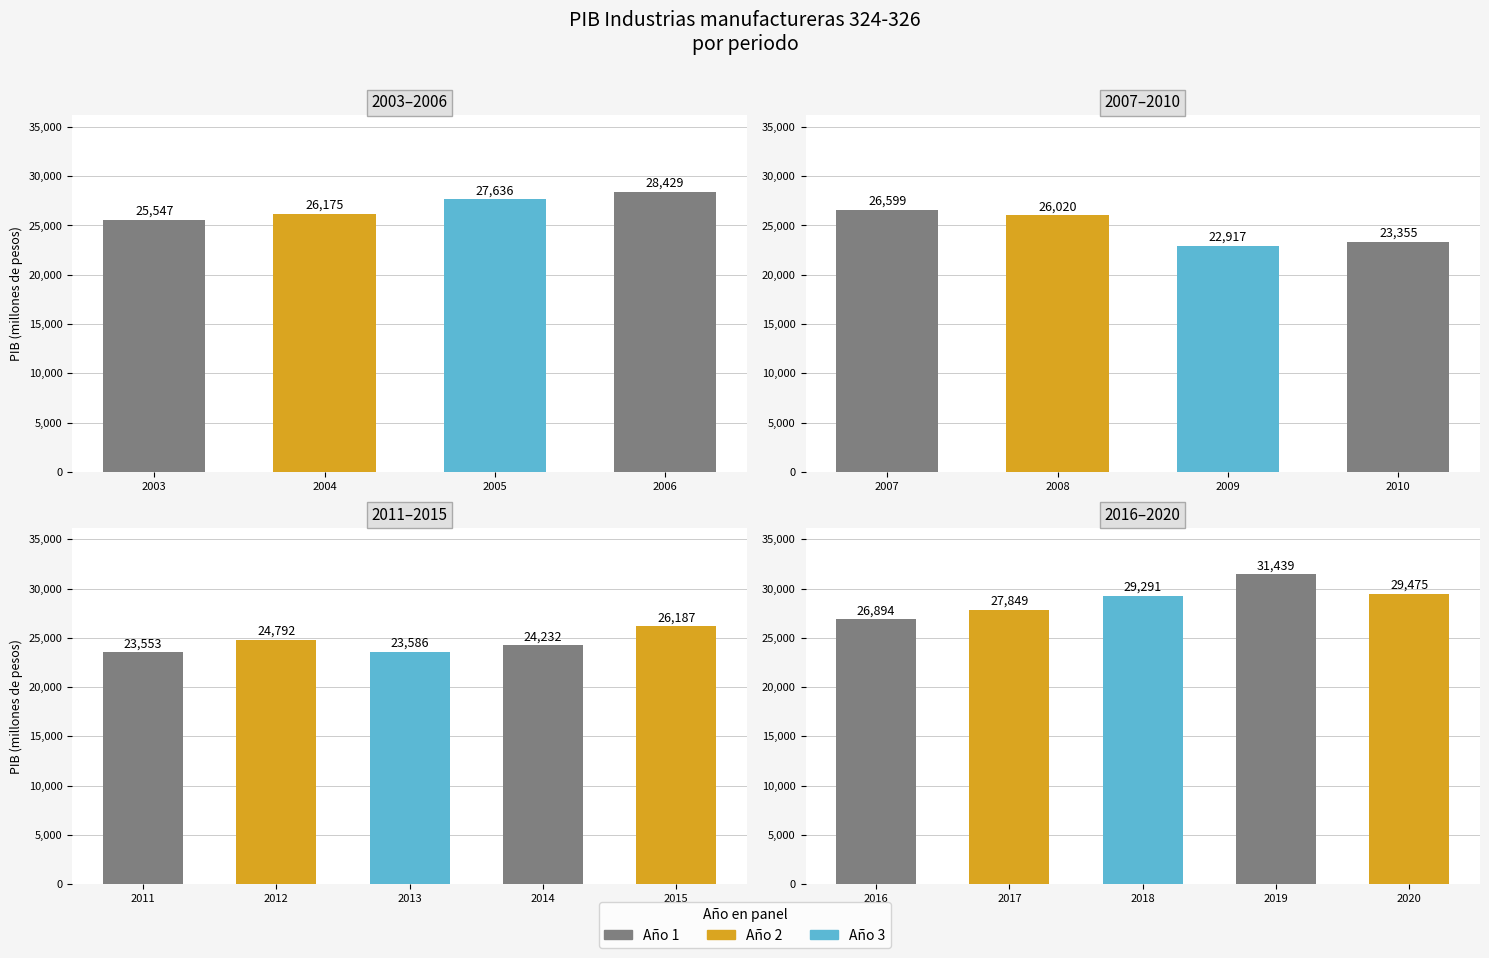

What is the difference between the values at 2007 and 2008?

578.7